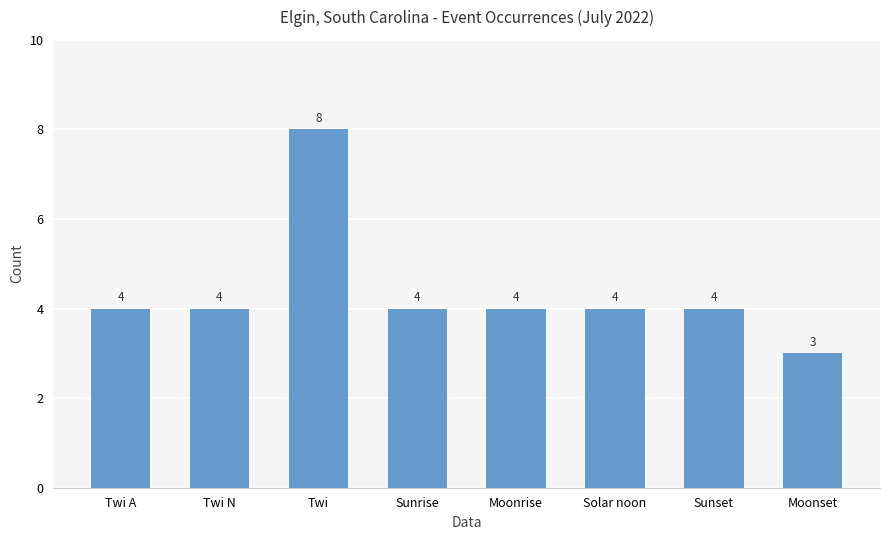

How many values are between 4 and 5?

6